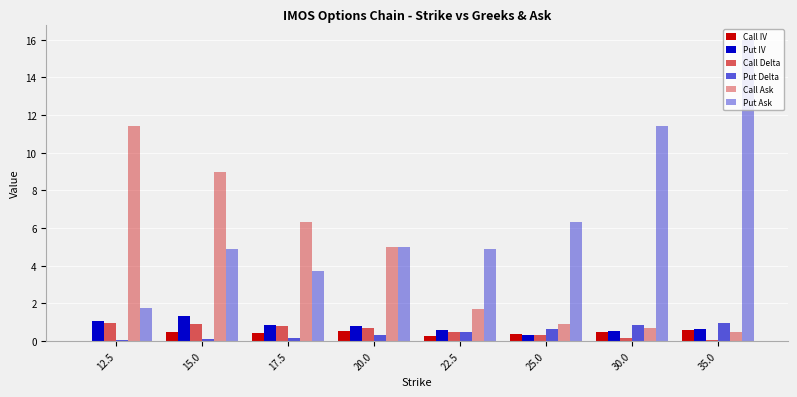

Is it true that Call IV equals 0.2 at 17.5?

False